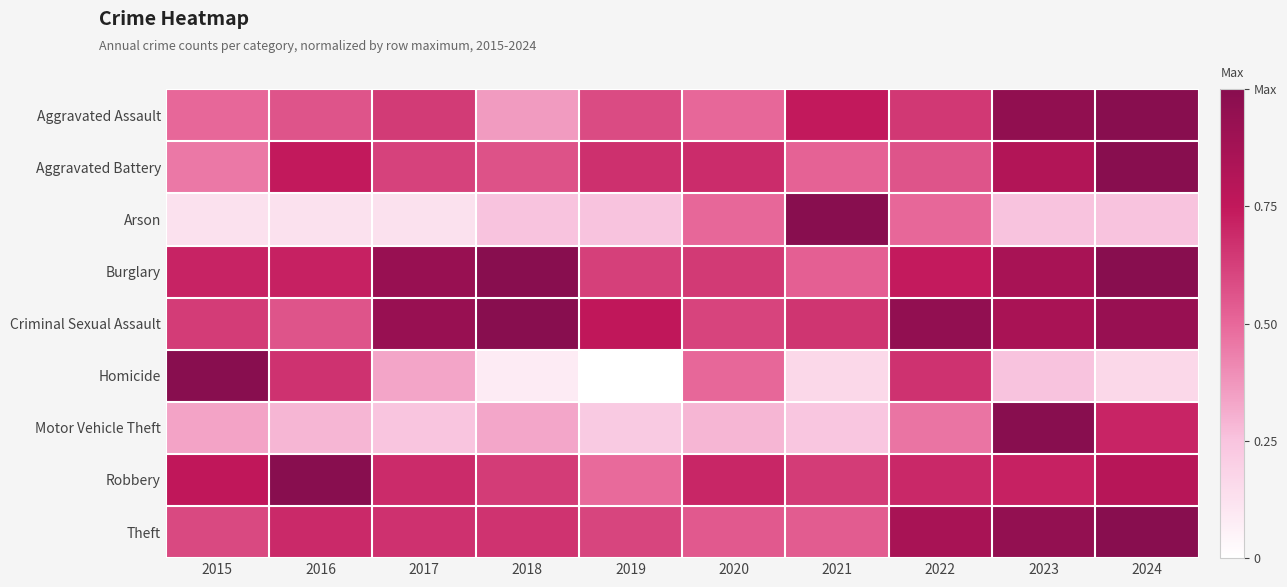

Reading right to left, what are all the values shown in this chart?

Aggravated Assault: 2024=1.0	2023=1.0	2022=0.6	2021=0.7	2020=0.5	2019=0.6	2018=0.4	2017=0.6	2016=0.6	2015=0.5
Aggravated Battery: 2024=1.0	2023=0.8	2022=0.6	2021=0.5	2020=0.7	2019=0.7	2018=0.6	2017=0.6	2016=0.7	2015=0.5
Arson: 2024=0.2	2023=0.2	2022=0.5	2021=1.0	2020=0.5	2019=0.2	2018=0.2	2017=0.1	2016=0.1	2015=0.1
Burglary: 2024=1.0	2023=0.9	2022=0.7	2021=0.5	2020=0.6	2019=0.6	2018=1.0	2017=0.9	2016=0.7	2015=0.7
Criminal Sexual Assault: 2024=0.9	2023=0.9	2022=1.0	2021=0.7	2020=0.6	2019=0.8	2018=1.0	2017=0.9	2016=0.6	2015=0.6
Homicide: 2024=0.2	2023=0.2	2022=0.7	2021=0.2	2020=0.5	2019=0.0	2018=0.1	2017=0.3	2016=0.7	2015=1.0
Motor Vehicle Theft: 2024=0.7	2023=1.0	2022=0.5	2021=0.2	2020=0.3	2019=0.2	2018=0.3	2017=0.2	2016=0.3	2015=0.3
Robbery: 2024=0.8	2023=0.7	2022=0.7	2021=0.6	2020=0.7	2019=0.5	2018=0.6	2017=0.7	2016=1.0	2015=0.8
Theft: 2024=1.0	2023=0.9	2022=0.9	2021=0.5	2020=0.5	2019=0.6	2018=0.7	2017=0.7	2016=0.7	2015=0.6